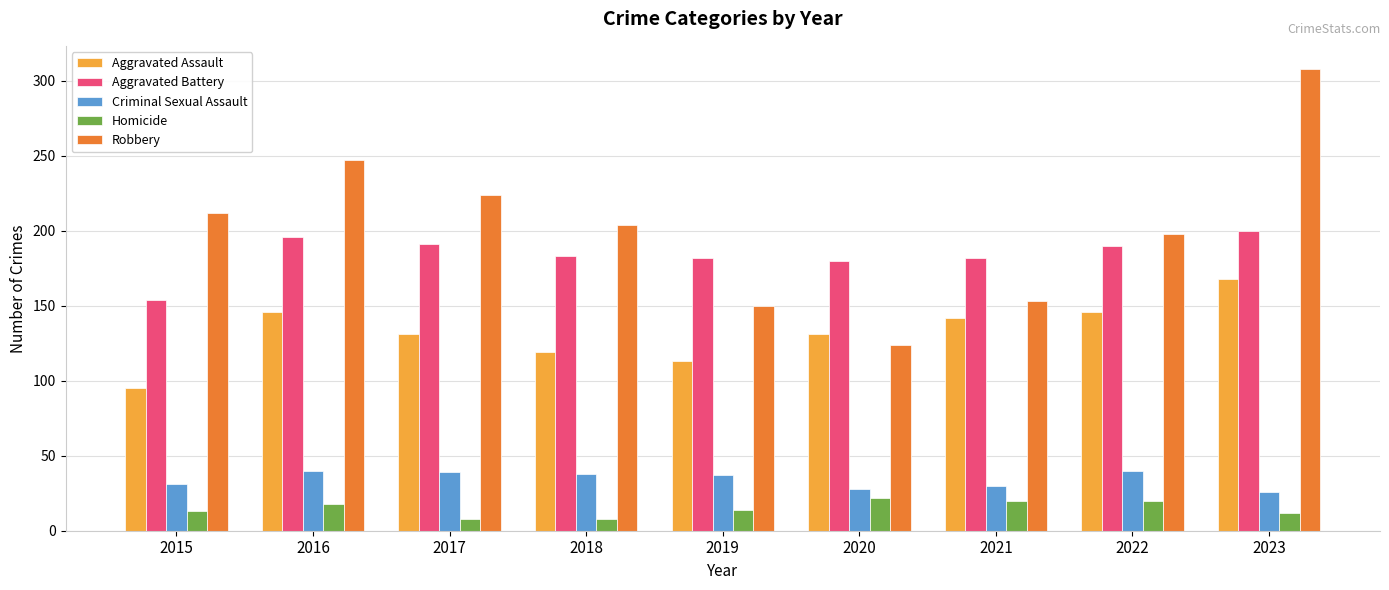

What is the value of the Aggravated Assault bar at the 1st from the left?

95